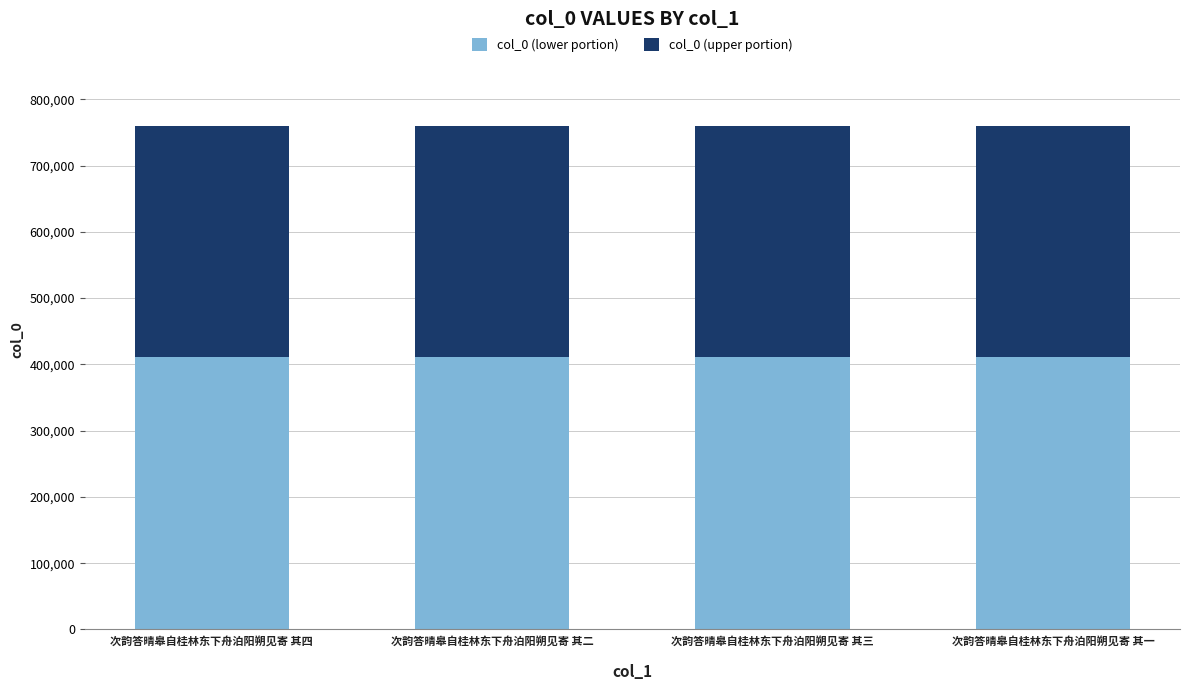

What is the minimum value for col_0 (lower portion)?

410560.9